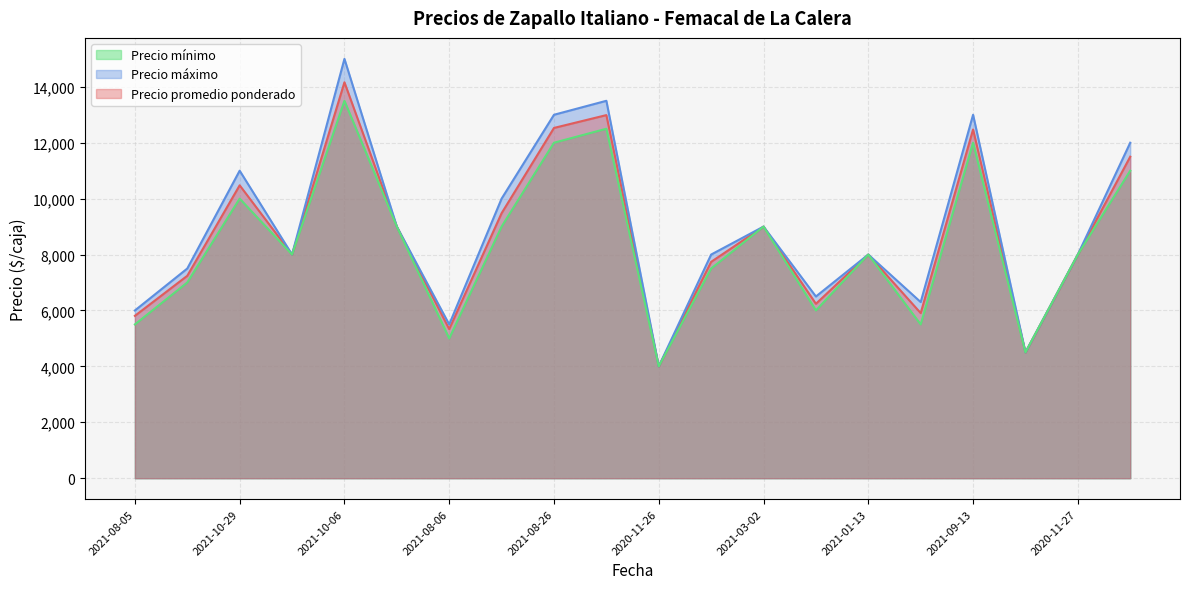

Rank the series by their maximum value, from lowest to highest.

Precio mínimo, Precio promedio ponderado, Precio máximo